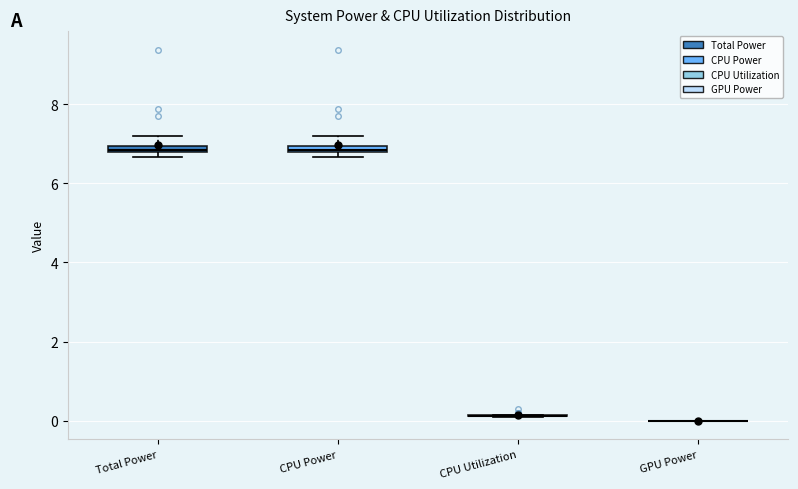

Where is the lower edge of the box for Total Power on the y-axis? The values are not printed on the chart, so give them approximately, as read against the axis.

6.8